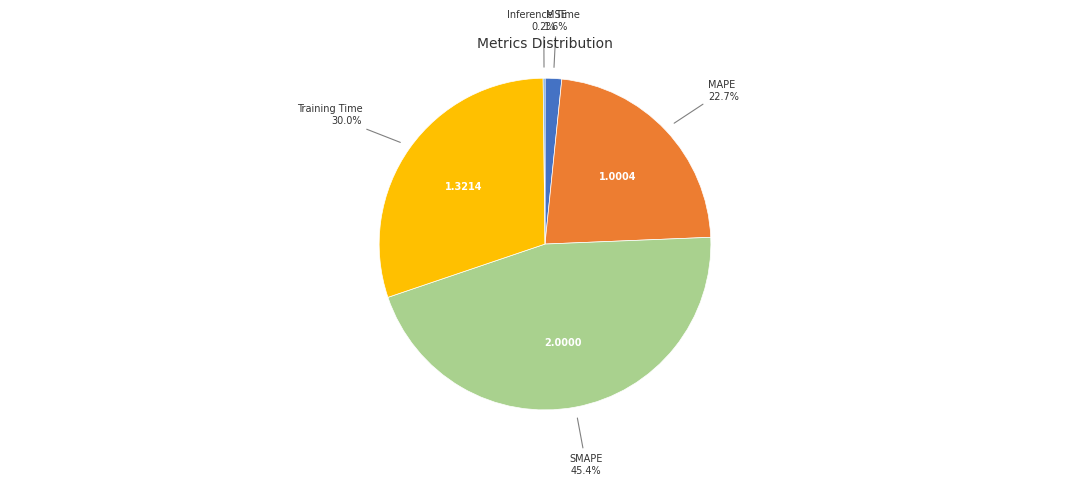

True or false: SMAPE accounts for 40% of the total.

False